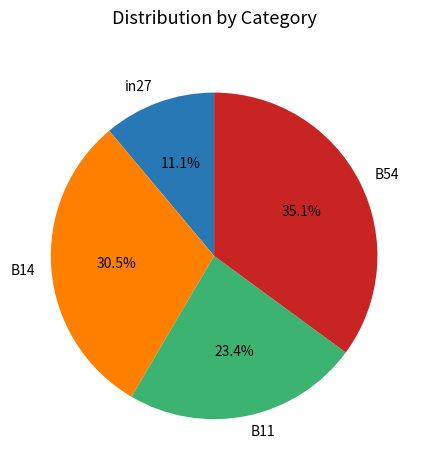

What percentage do B14 and in27 together represent?

41.6%